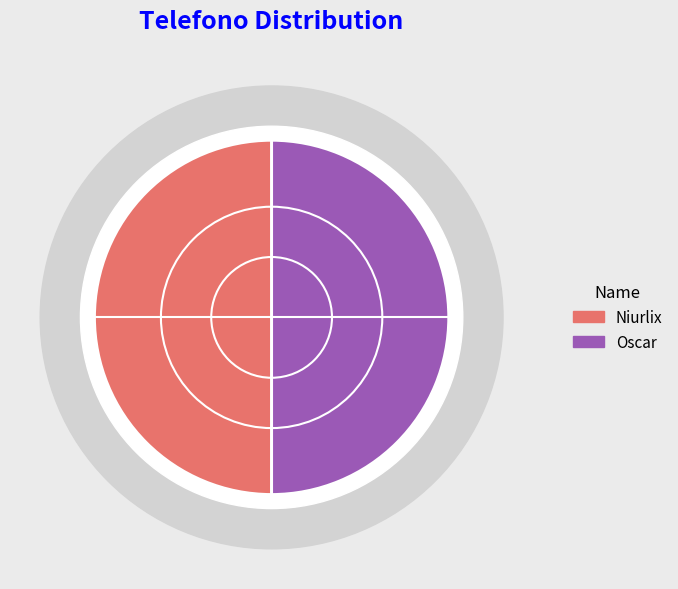

The Niurlix slice represents 50% of the pie. True or false?

True